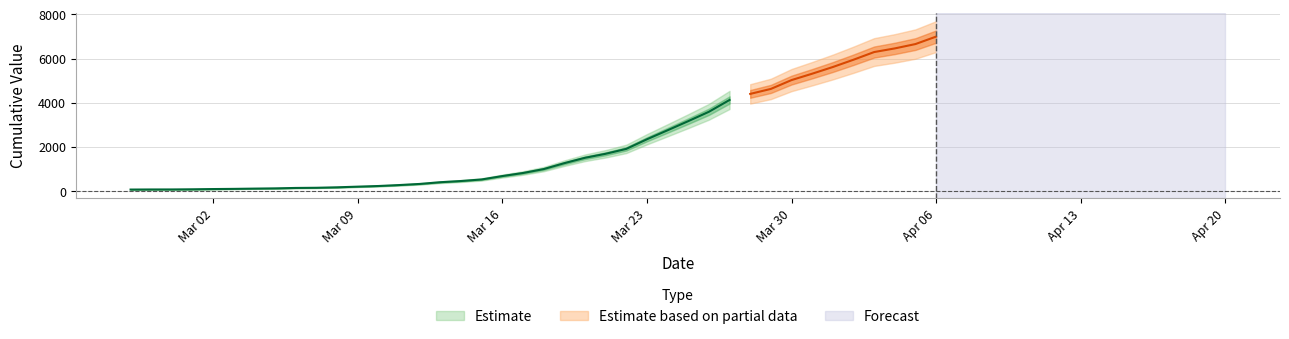

List the labels in order of value, smallest first.

2020-02-27, 2020-02-28, 2020-02-29, 2020-03-01, 2020-03-02, 2020-03-03, 2020-03-04, 2020-03-05, 2020-03-06, 2020-03-07, 2020-03-08, 2020-03-09, 2020-03-10, 2020-03-11, 2020-03-12, 2020-03-13, 2020-03-14, 2020-03-15, 2020-03-16, 2020-03-17, 2020-03-18, 2020-03-19, 2020-03-20, 2020-03-21, 2020-03-22, 2020-03-23, 2020-03-24, 2020-03-25, 2020-03-26, 2020-03-27, 2020-03-28, 2020-03-29, 2020-03-30, 2020-03-31, 2020-04-01, 2020-04-02, 2020-04-03, 2020-04-04, 2020-04-05, 2020-04-06